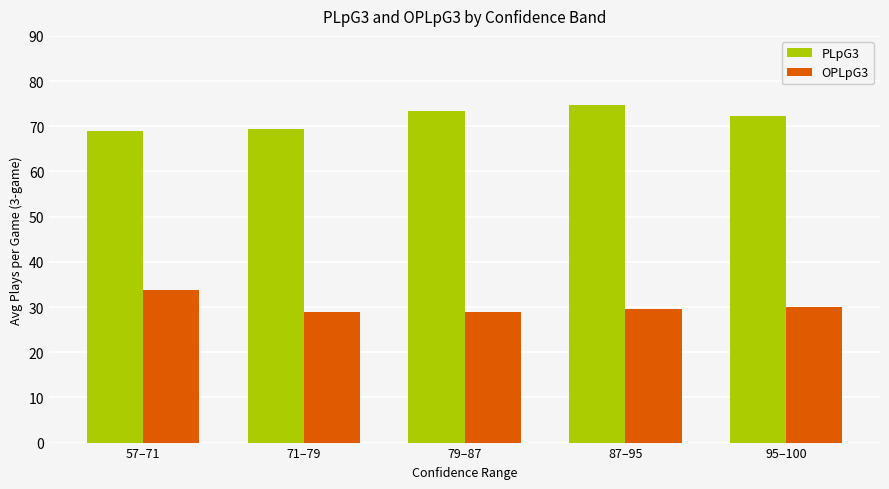

At how many categories does at least one series exceed 55?

5